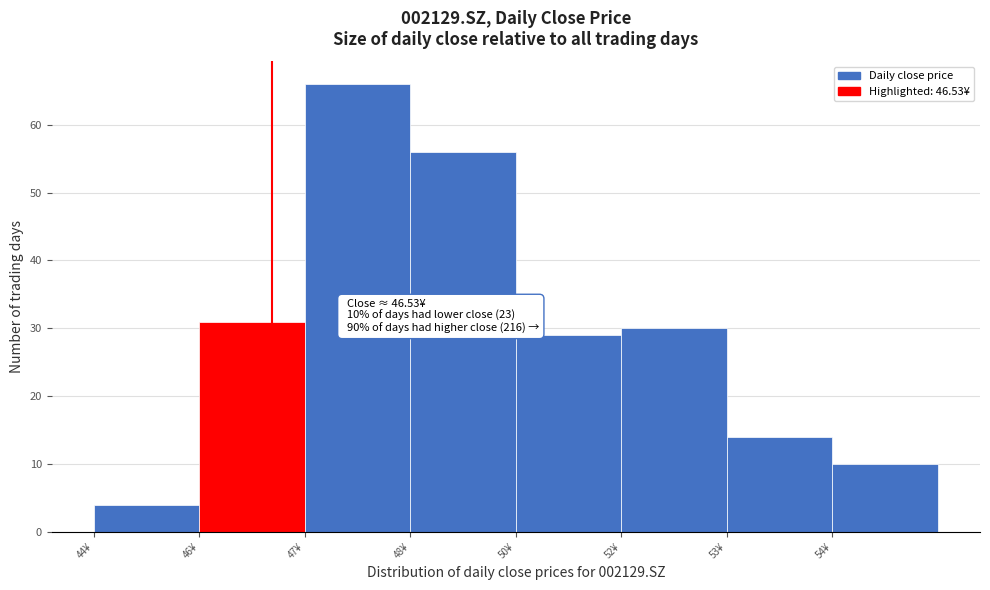

Reading right to left, extract all data points from this chart.

54¥=10	53¥=14	52¥=30	50¥=29	48¥=56	47¥=66	46¥=31	44¥=4